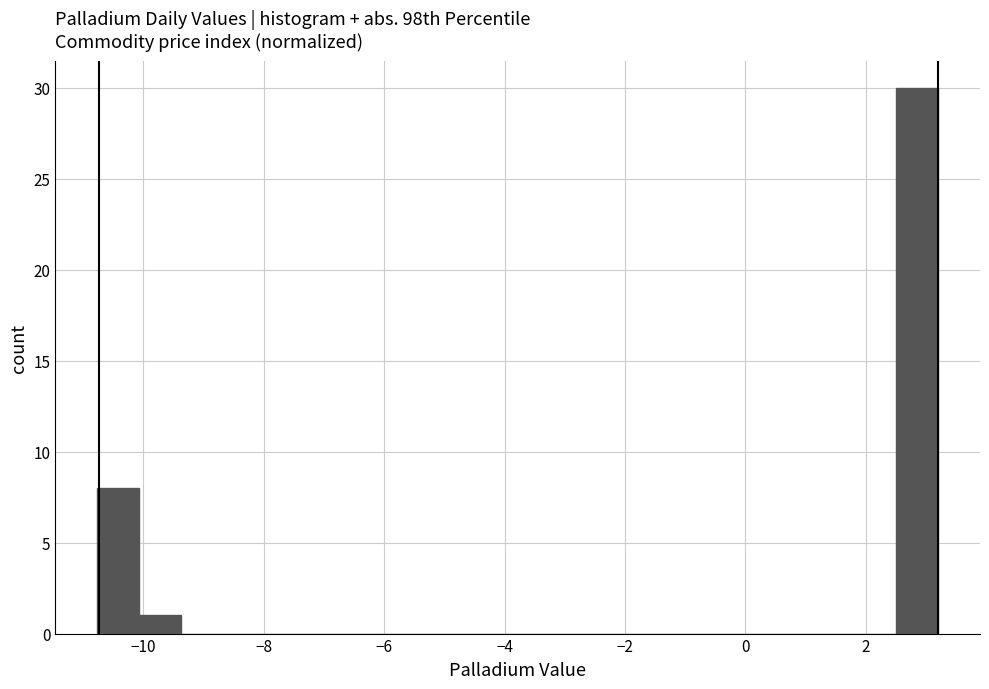

Around what value on the x-axis is the tallest bar? Give the approximate position of its centre, as read against the axis.

2.8